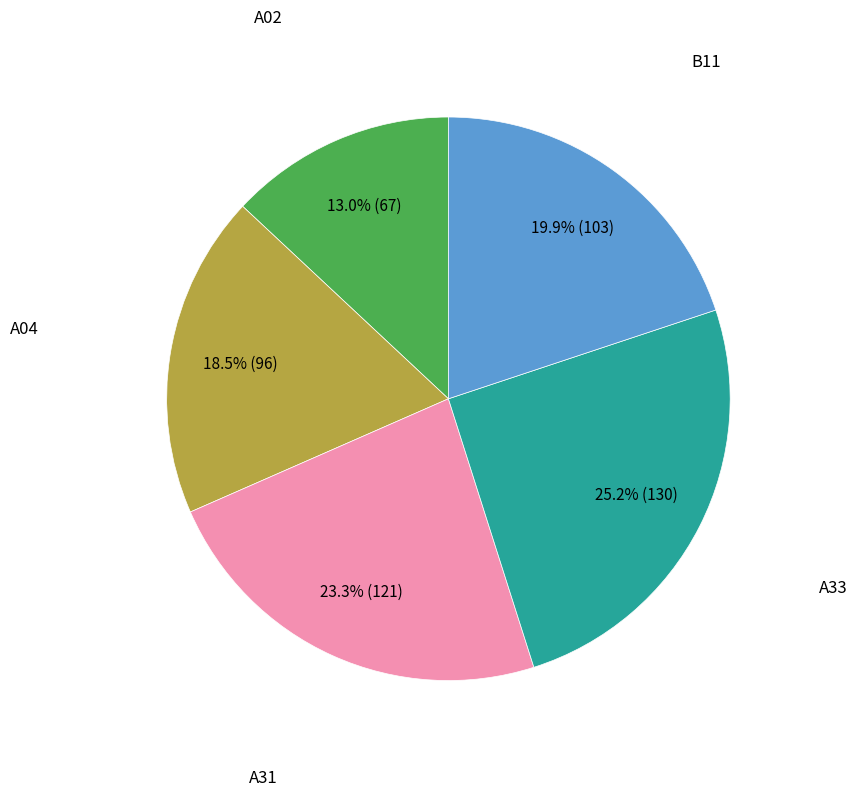

Is there any slice that represents more than half of the pie?

No